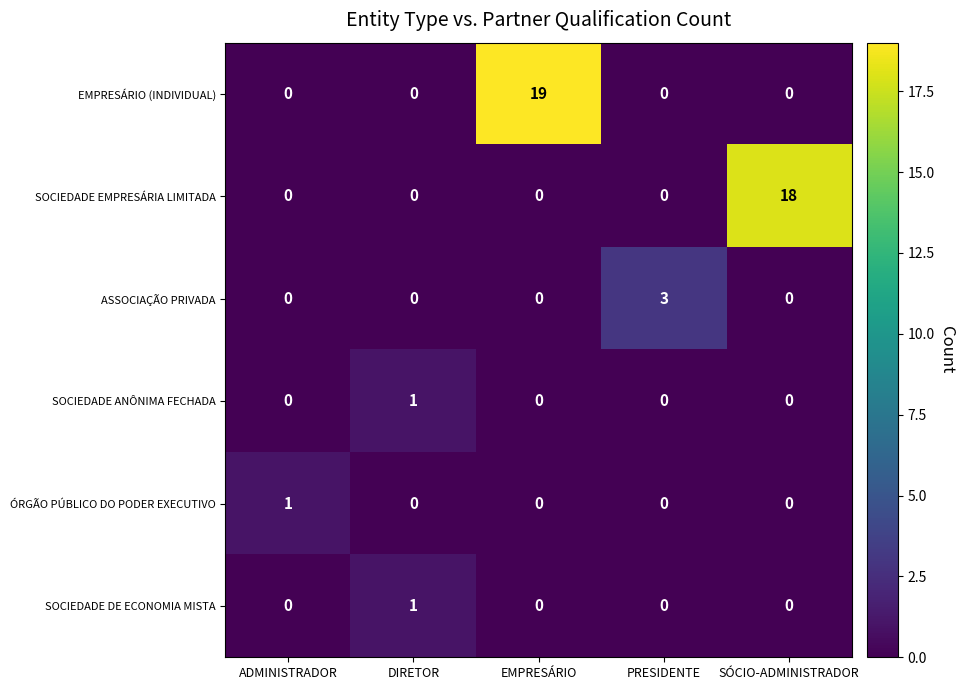

True or false: SOCIEDADE EMPRESÁRIA LIMITADA has a value of 0 at DIRETOR.

True